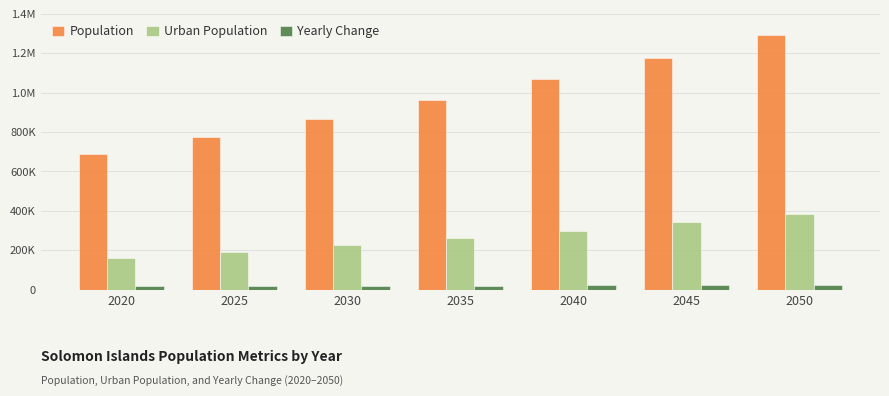

Which has a higher value, 2045 or 2025?

2045